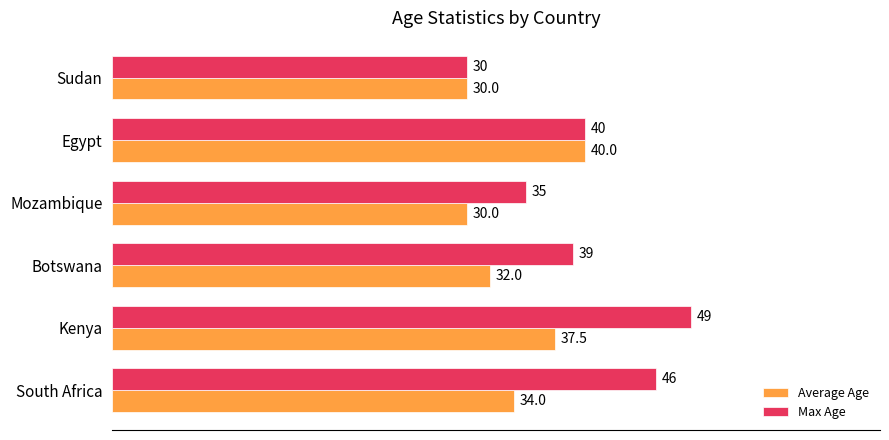

Which series has the largest total across all categories?

Max Age